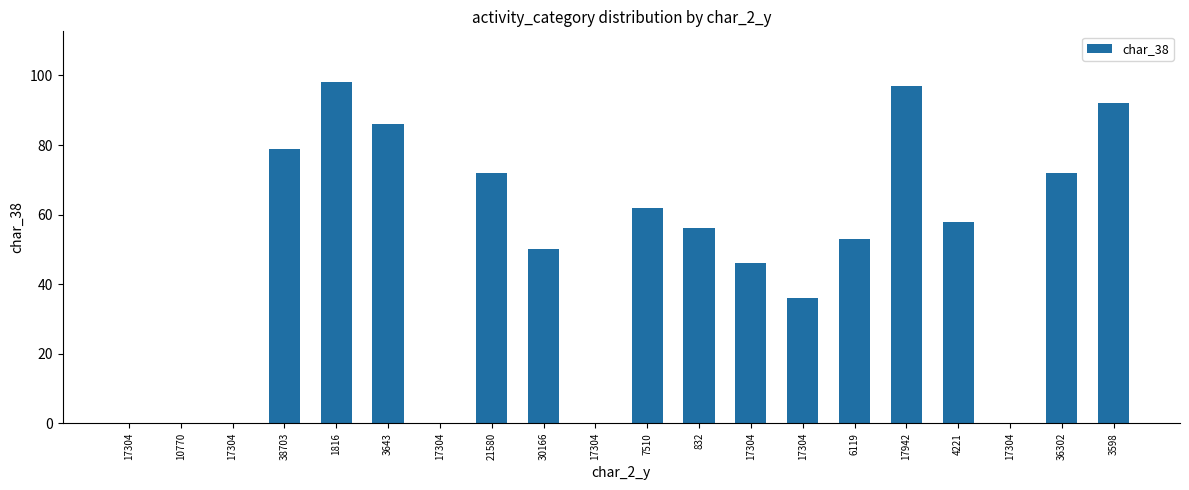

List the labels in order of value, largest first.

1816, 17942, 3598, 3643, 38703, 21580, 36302, 7510, 4221, 832, 6119, 30166, 17304, 17304, 17304, 10770, 17304, 17304, 17304, 17304